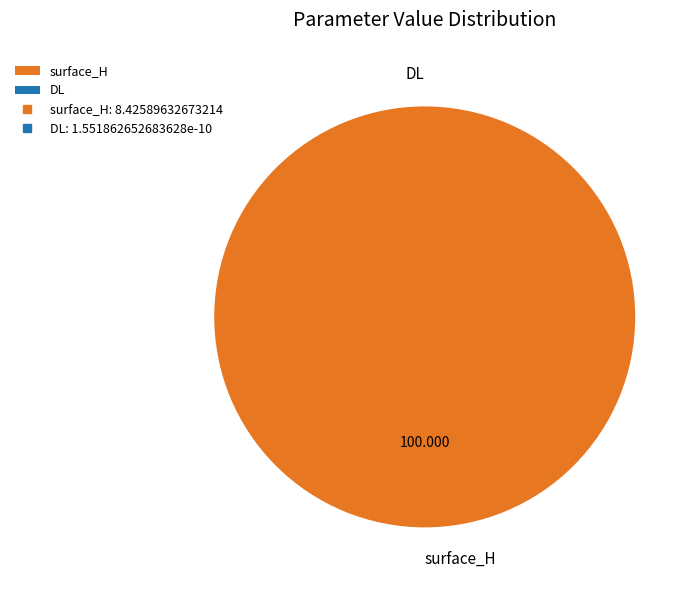

Which slice represents more than half of the pie?

surface_H